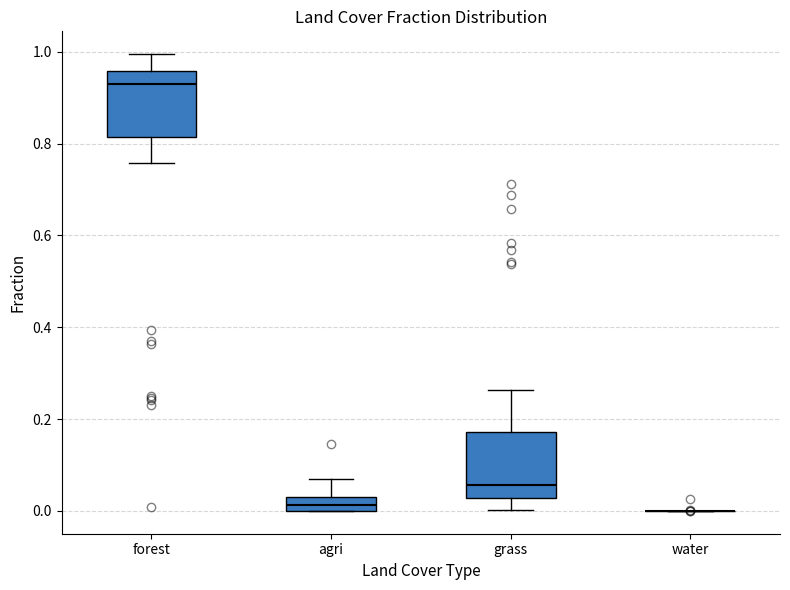

Where does the lower whisker of the box for forest end on the y-axis? The values are not printed on the chart, so give them approximately, as read against the axis.

0.76